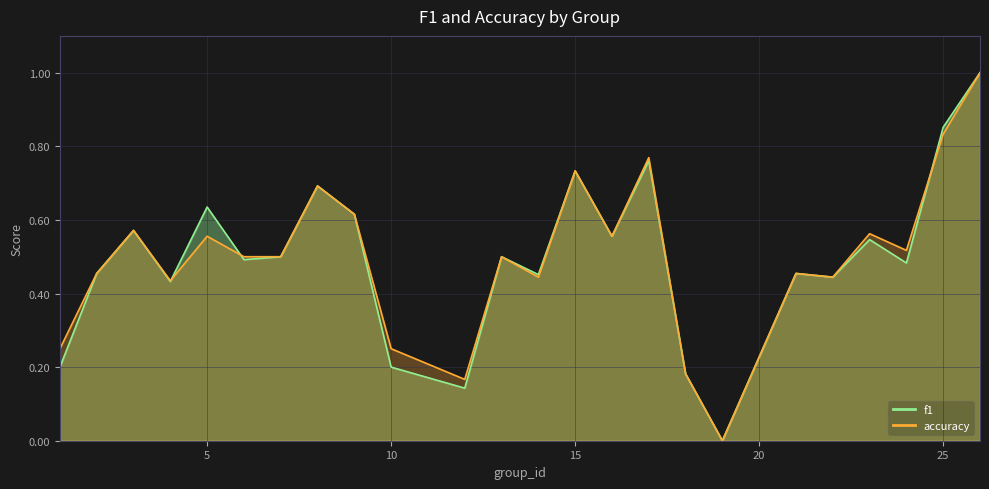

What is the sum of the f1 values at 3 and 26?

1.6